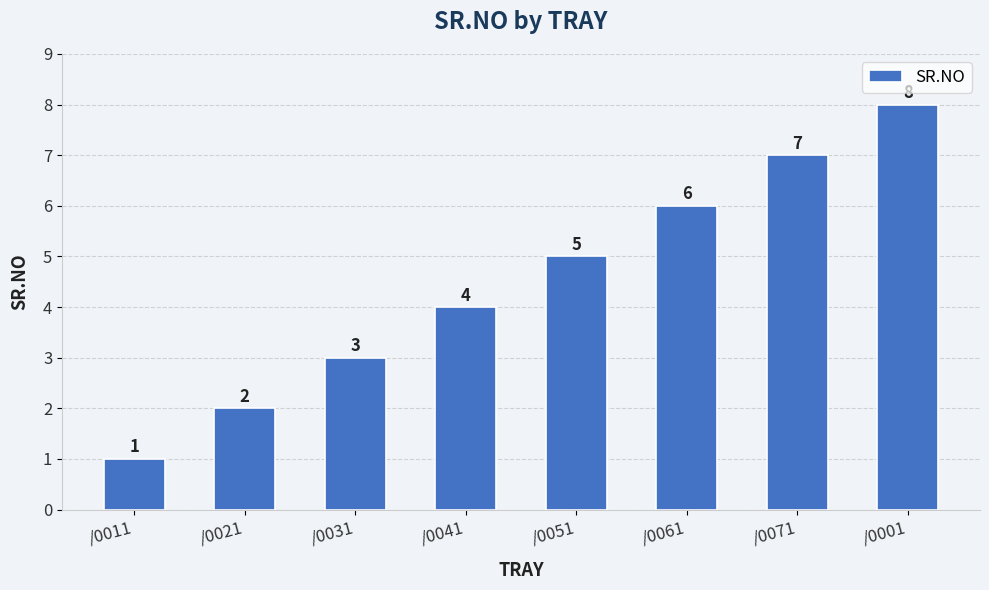

The value at /0001 is 8. True or false?

True